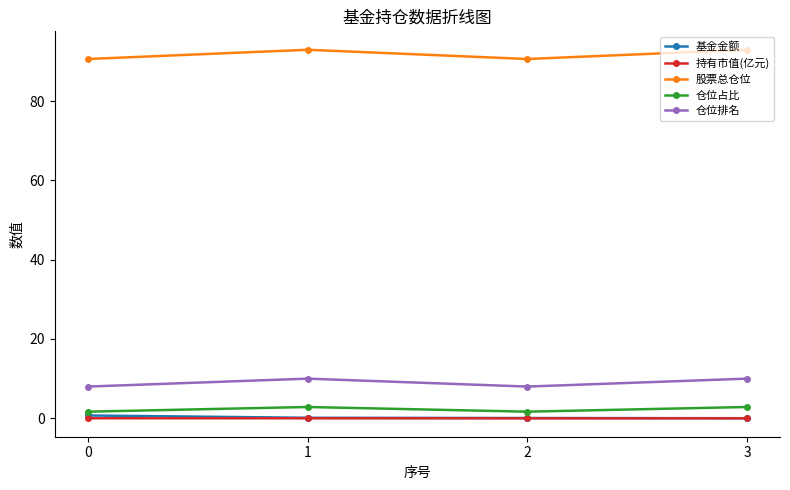

At which category does 股票总仓位 reach its first local valley?

2